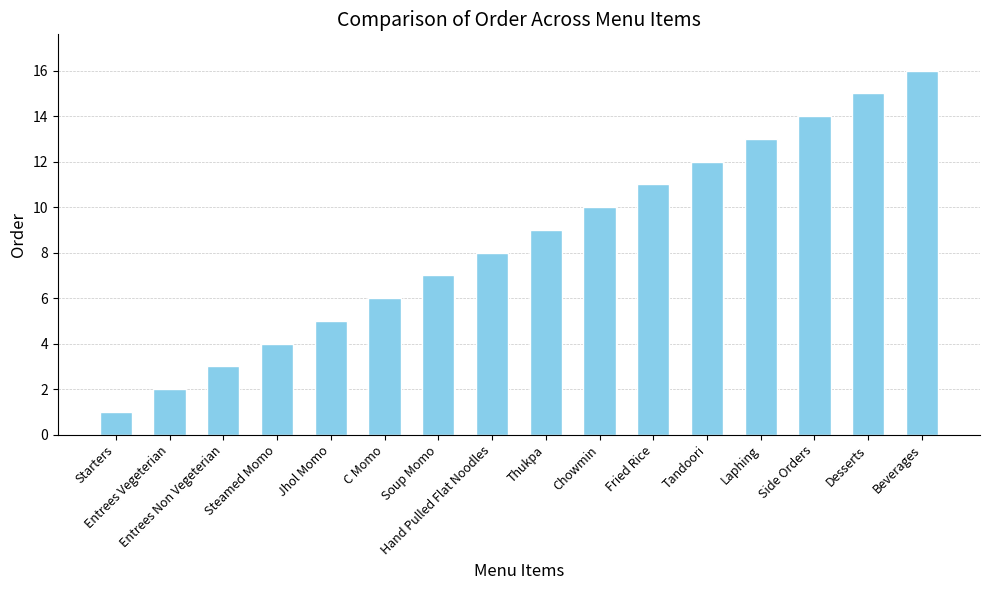

List the labels in order of value, largest first.

Beverages, Desserts, Side Orders, Laphing, Tandoori, Fried Rice, Chowmin, Thukpa, Hand Pulled Flat Noodles, Soup Momo, C Momo, Jhol Momo, Steamed Momo, Entrees Non Vegeterian, Entrees Vegeterian, Starters